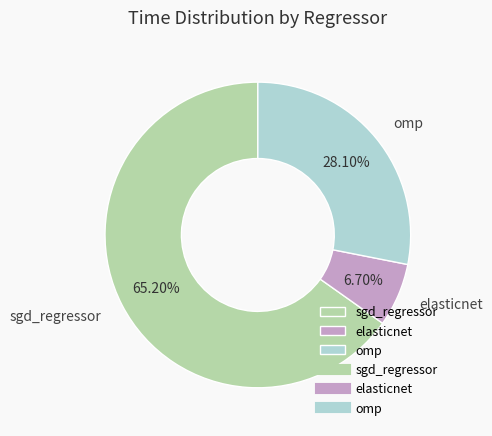

How many segments does this pie chart have?

3